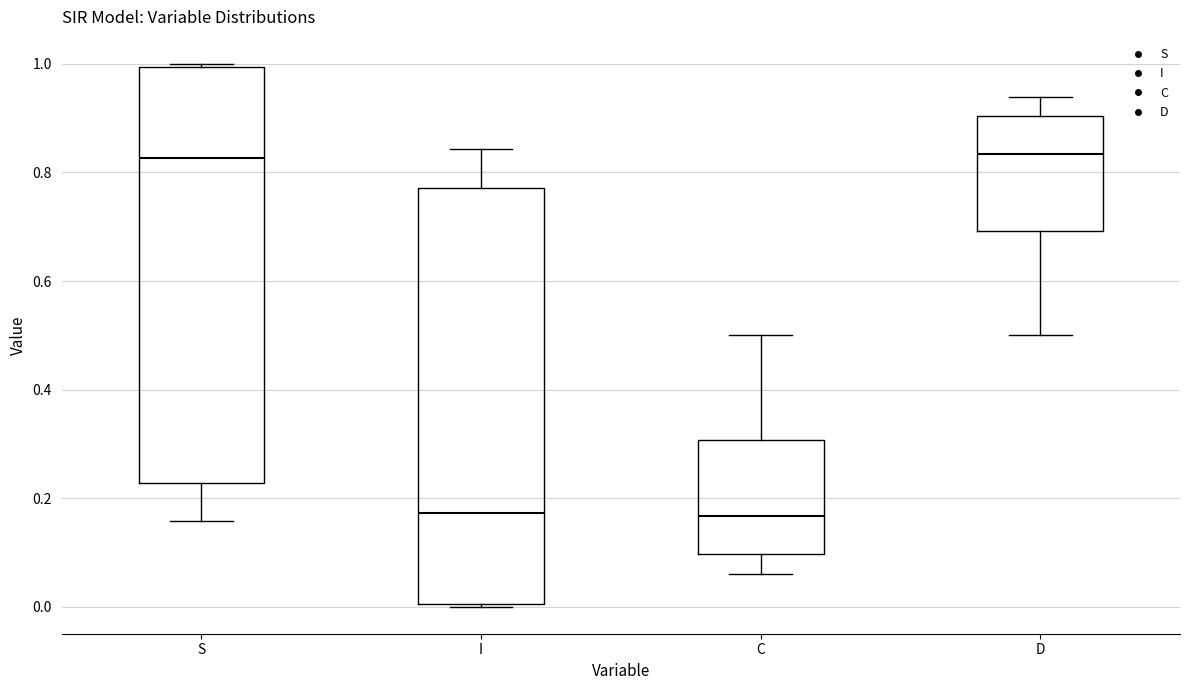

Reading left to right, transcribe this box plot: for each box, give where its median line is, the range the box spans, and where its two whiskers end, as read against the y-axis. The values are not printed on the chart, so give them approximately, as read against the axis.

S: median 0.82, box 0.22 to 1.00, whiskers 0.16 to 1.00
I: median 0.18, box 0.00 to 0.78, whiskers 0.00 to 0.84
C: median 0.16, box 0.10 to 0.30, whiskers 0.06 to 0.50
D: median 0.84, box 0.70 to 0.90, whiskers 0.50 to 0.94